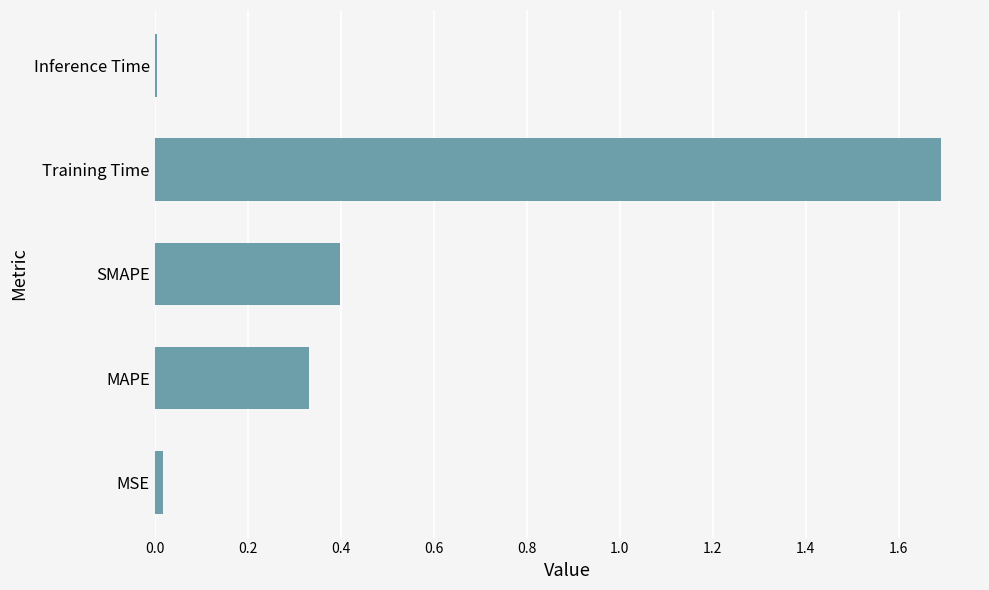

What value does the data have at SMAPE?

0.4